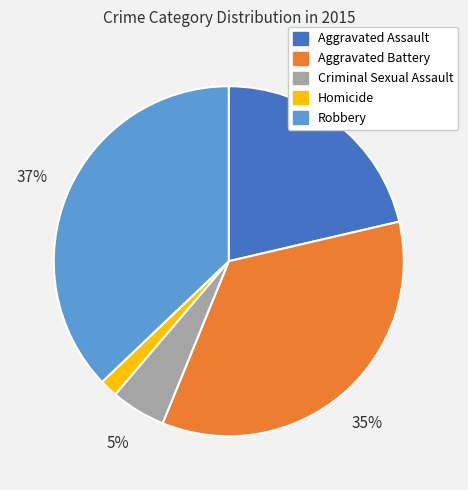

Is Aggravated Assault the majority of the pie?

No